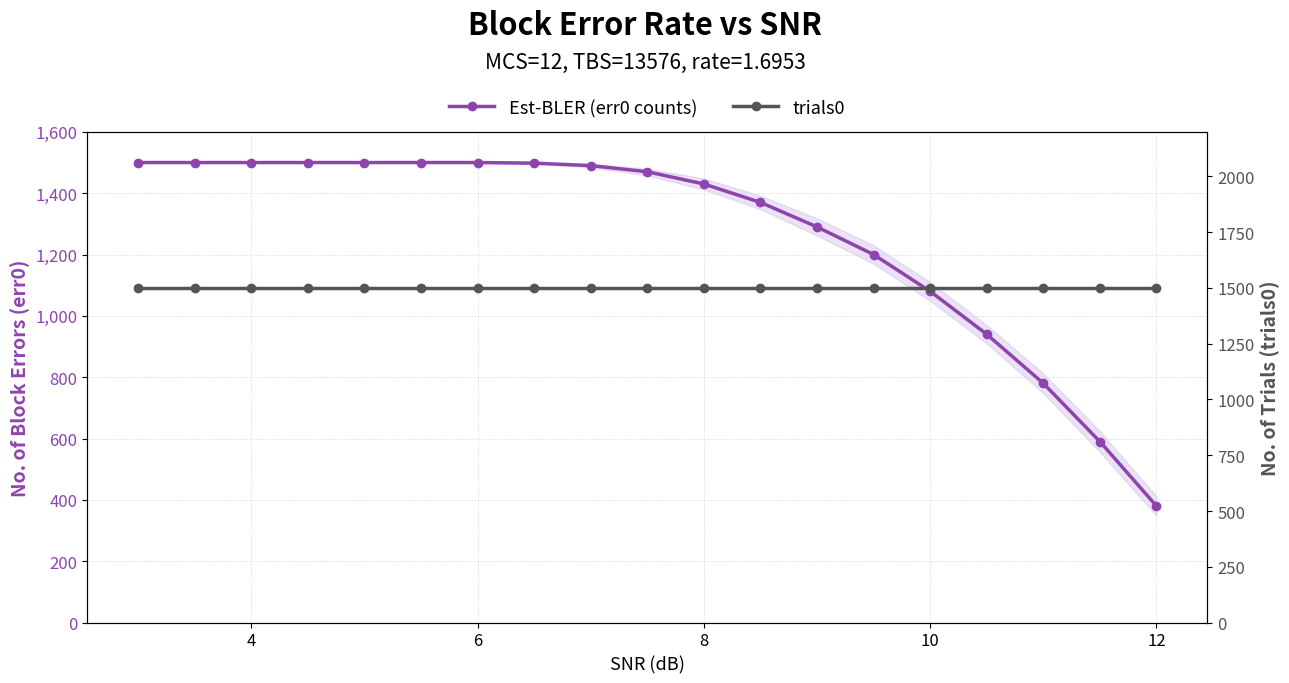

Which series changed the most between 8 and 10?

Est-BLER (err0 counts)